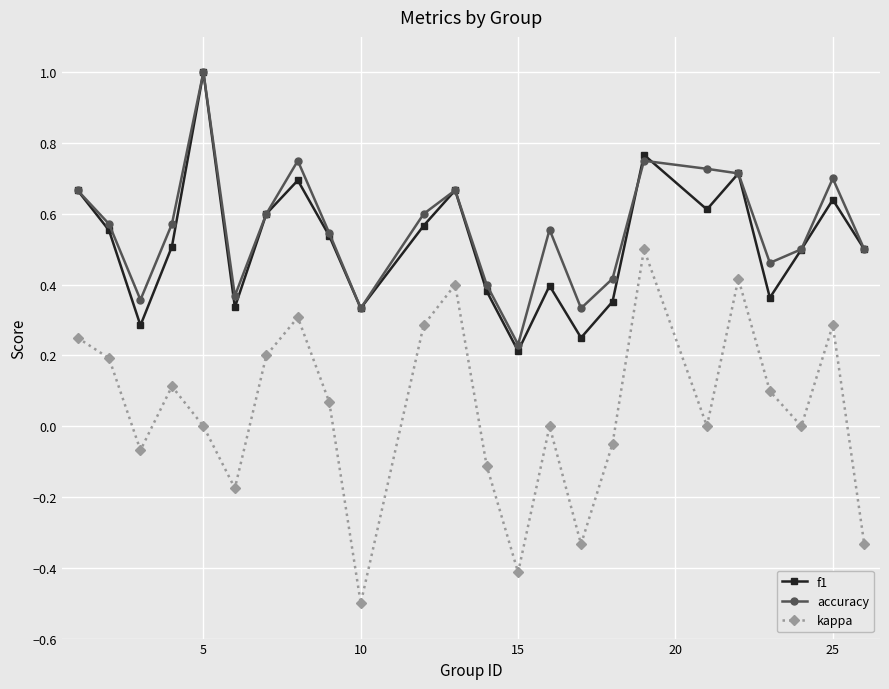

What are all the series names shown in the legend?

f1, accuracy, kappa